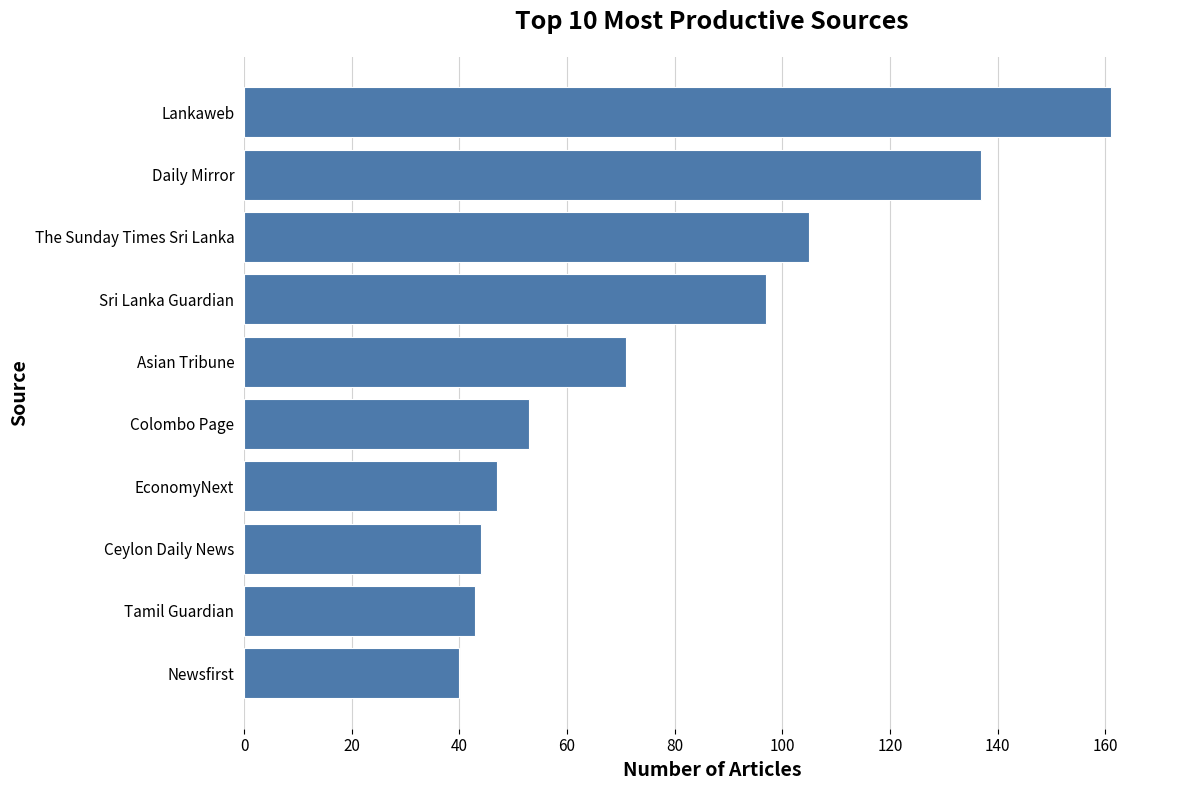

What is the difference between the maximum and minimum values?

121